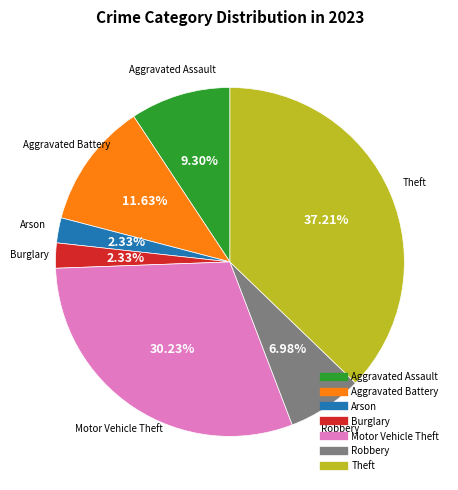

How many slices are in this pie chart?

7